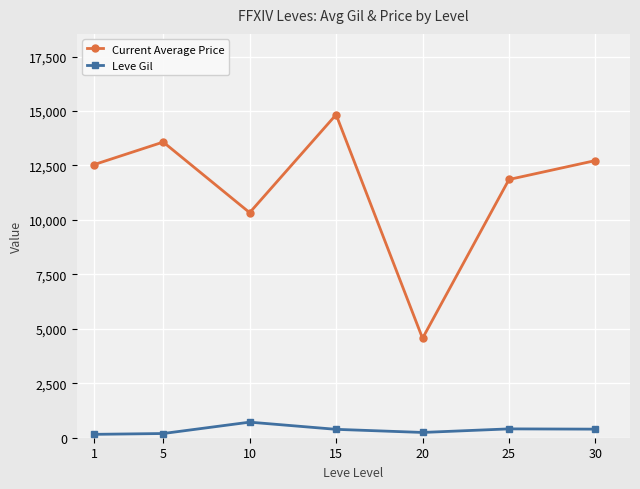

How many categories are shown in the chart?

7